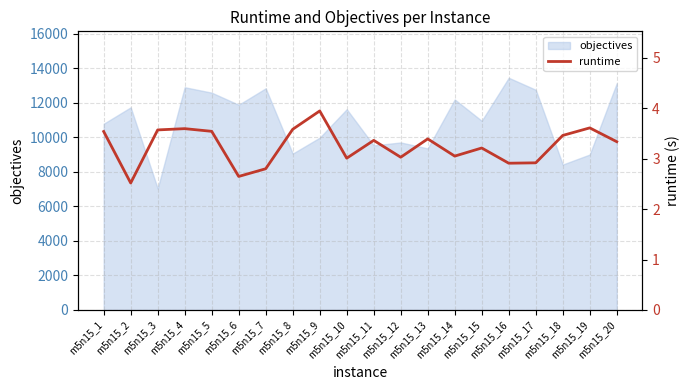

Which category has the lowest value across all series?

m5n15_2